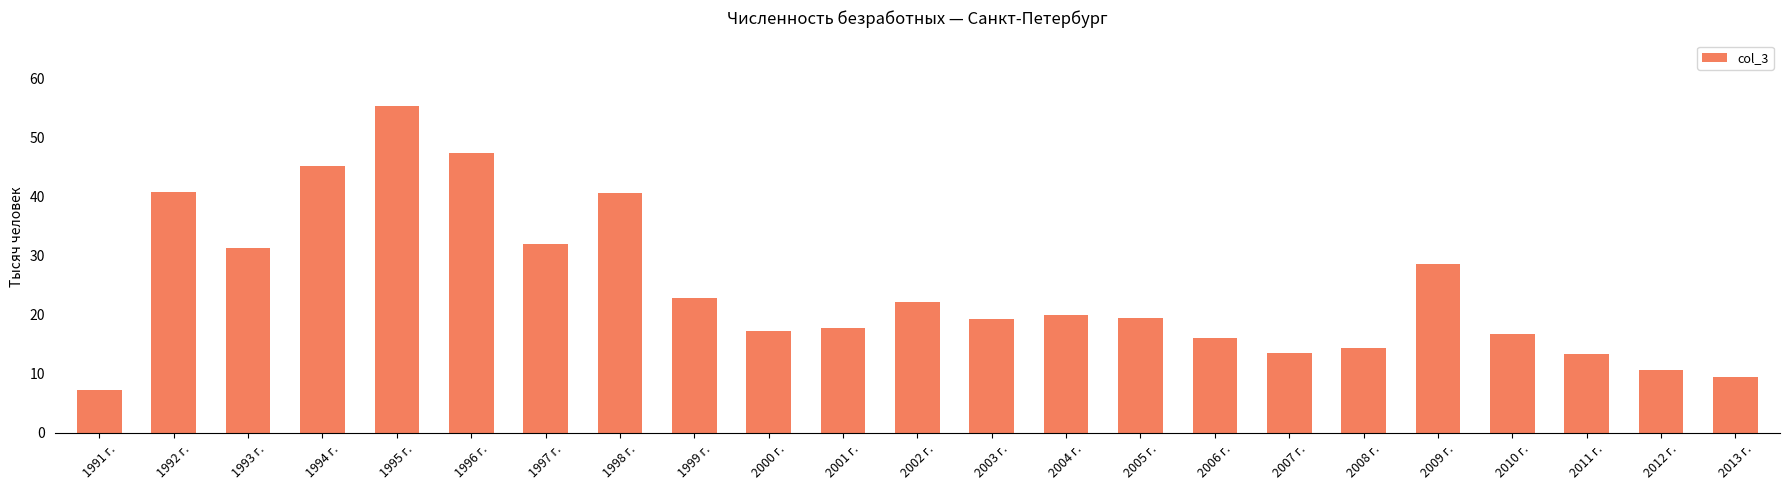

Is it true that the value at 2008 г. is 21.6?

False